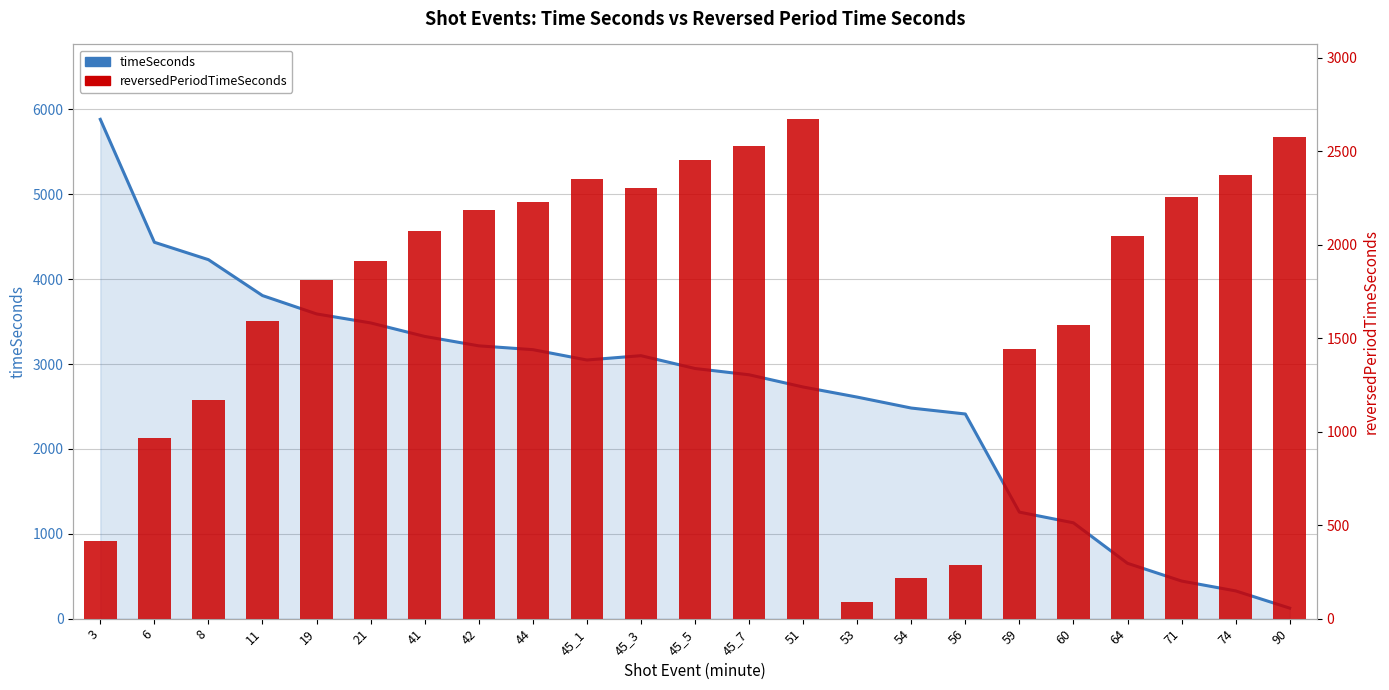

How many groups of bars are there?

23